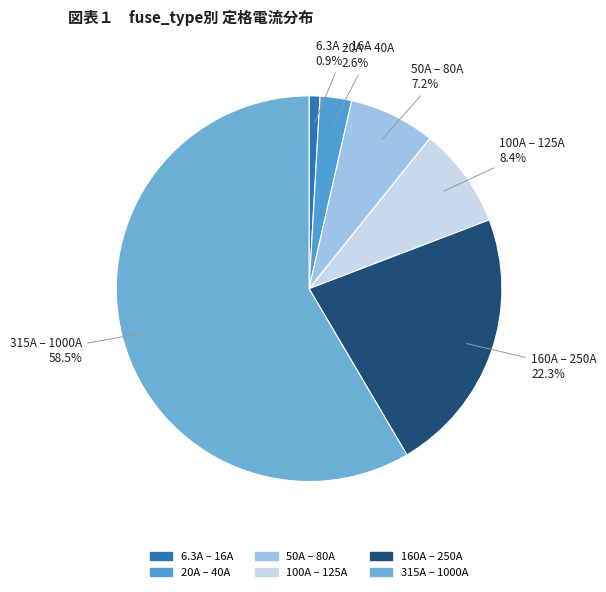

Count the number of slices in the pie.

6